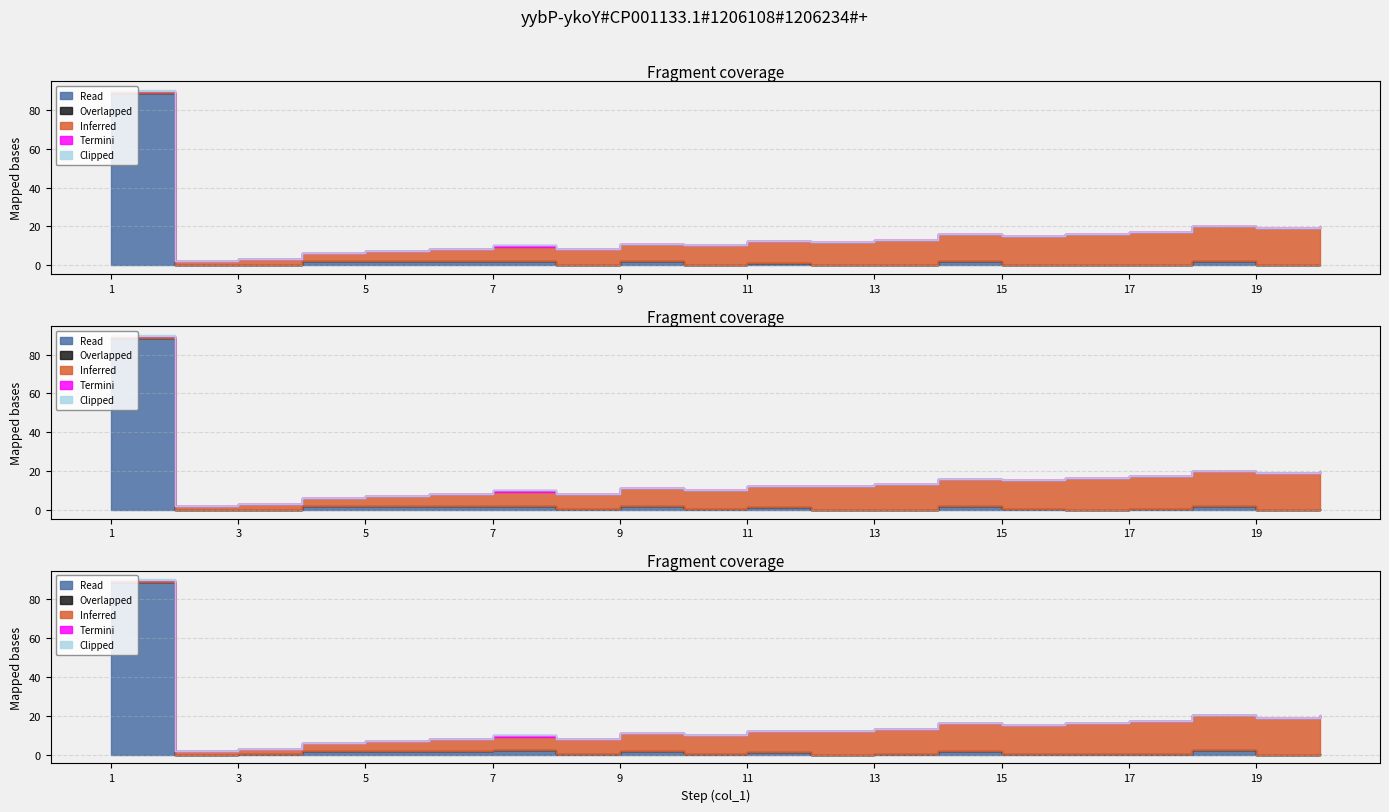

What is the difference between the col_2 values at 18 and 3?

2.2